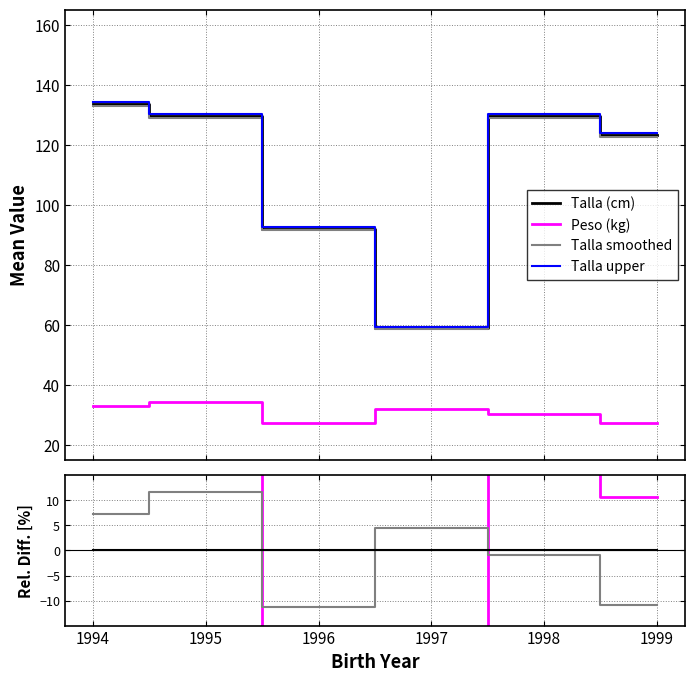

True or false: Peso (kg) and Talla (cm) cross at least once.

False